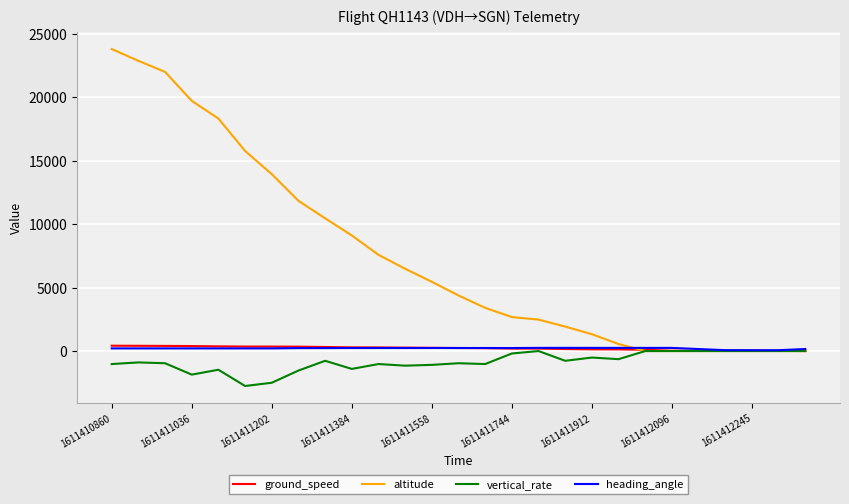

What is the greatest value displayed?

23775